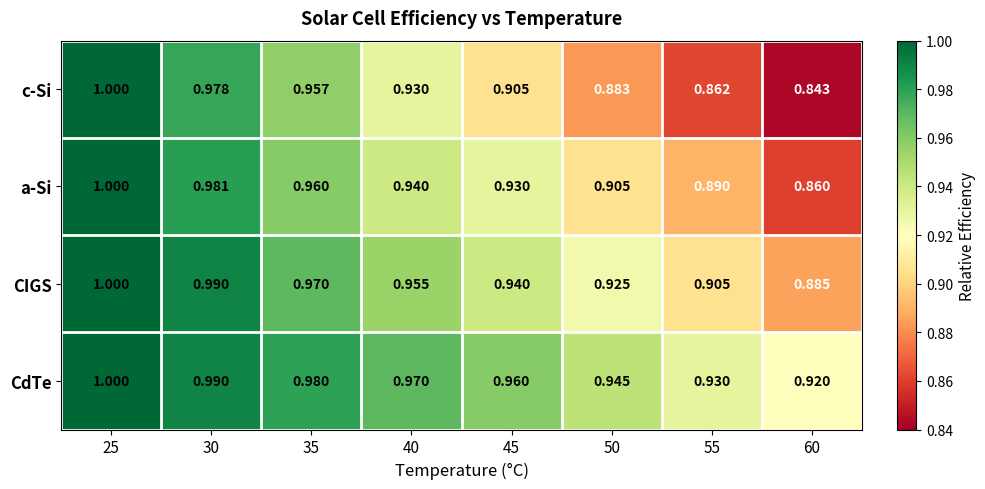

Between 25 and 55, which series saw the biggest shift?

c-Si